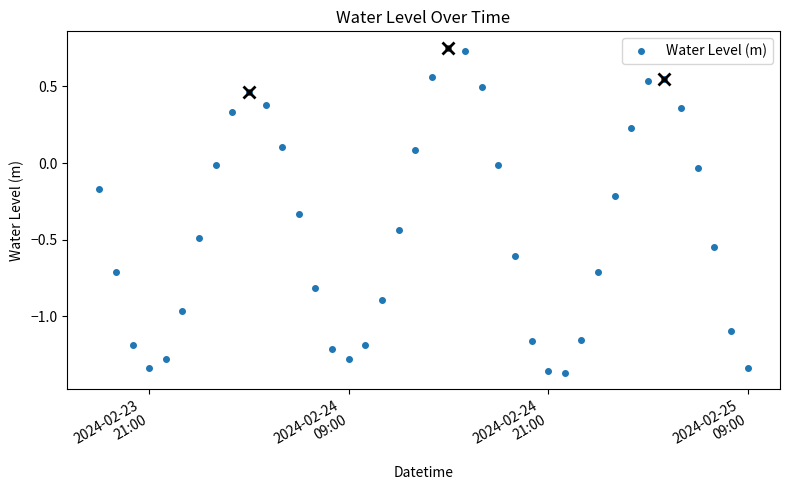

How many interior local valleys (lower than both neighbors) does the data have?

3